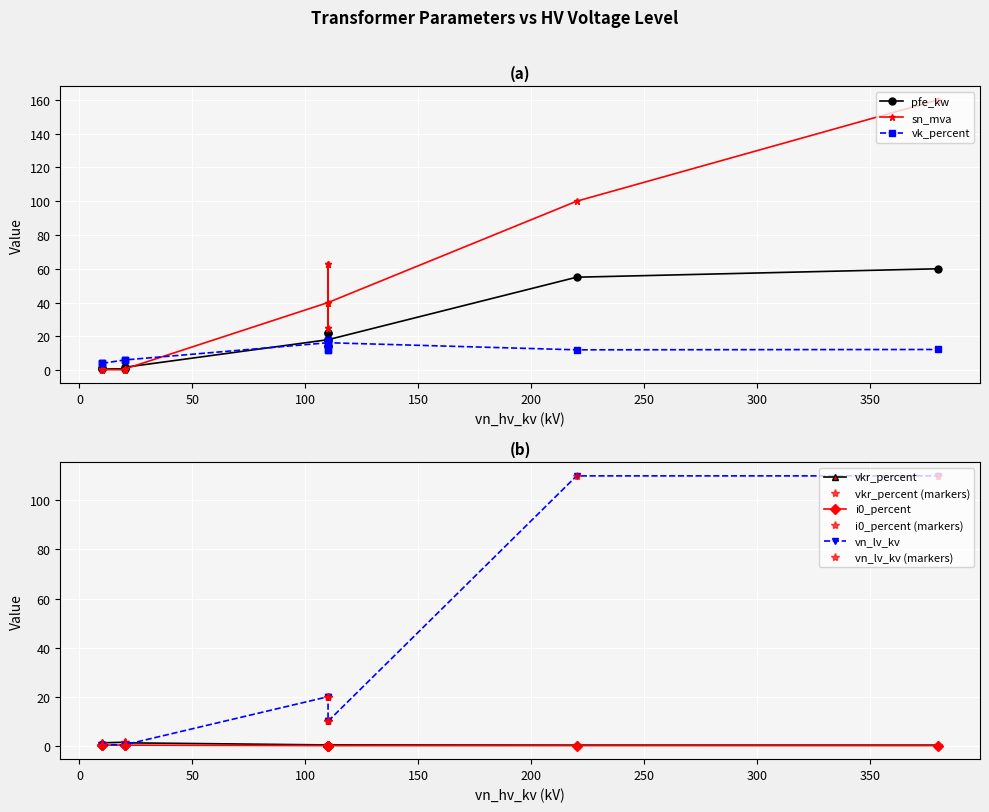

Reading left to right, what are all the values shown in this chart?

pfe_kw: 60.0	55.0	22.0	18.0	14.0	22.0	18.0	14.0	0.8	1.4	1.6	0.6	0.9	1.2
vkr_percent: 0.2	0.3	0.3	0.3	0.4	0.3	0.3	0.4	1.4	1.4	1.2	1.2	1.3	1.1
i0_percent: 0.1	0.1	0.0	0.1	0.1	0.0	0.1	0.1	0.3	0.3	0.3	0.2	0.2	0.2
sn_mva: 160.0	100.0	63.0	40.0	25.0	63.0	40.0	25.0	0.2	0.4	0.6	0.2	0.4	0.6
vk_percent: 12.2	12.0	18.0	16.2	12.0	18.0	16.2	12.0	6.0	6.0	6.0	4.0	4.0	4.0
vn_lv_kv: 110.0	110.0	20.0	20.0	20.0	10.0	10.0	10.0	0.4	0.4	0.4	0.4	0.4	0.4